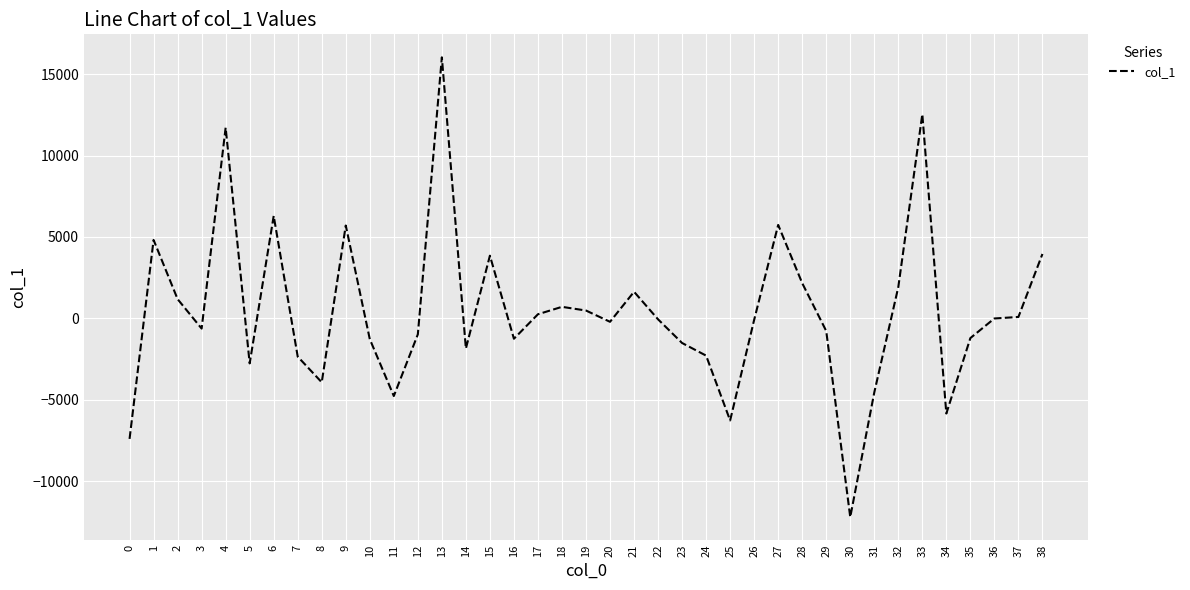

Does the chart have visible grid lines?

Yes